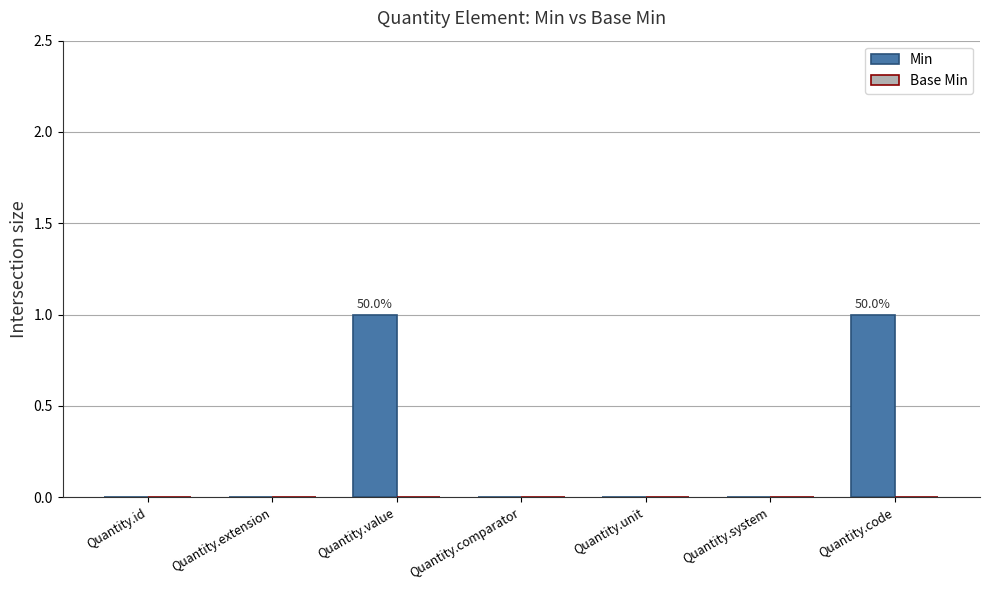

The value at Quantity.extension is -1. True or false?

False